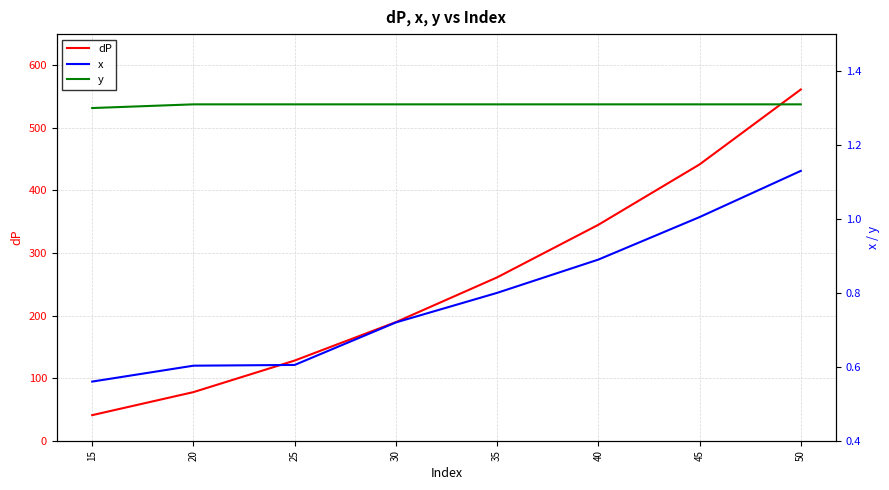

At how many categories does at least one series exceed 157?

5